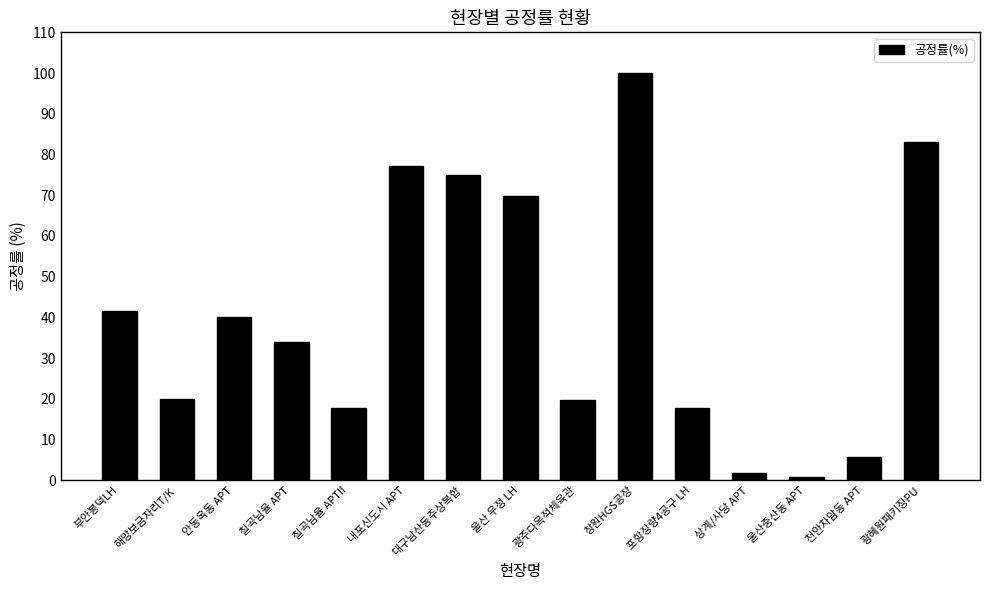

What is the label of the 6th bar from the right?

창원HGS공장